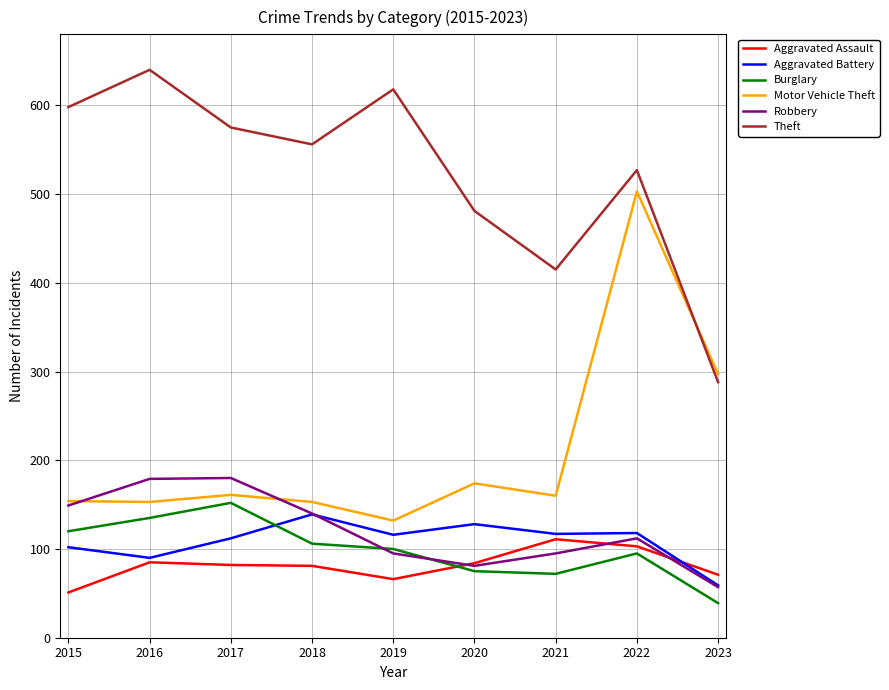

True or false: Motor Vehicle Theft and Aggravated Battery intersect in this chart.

False